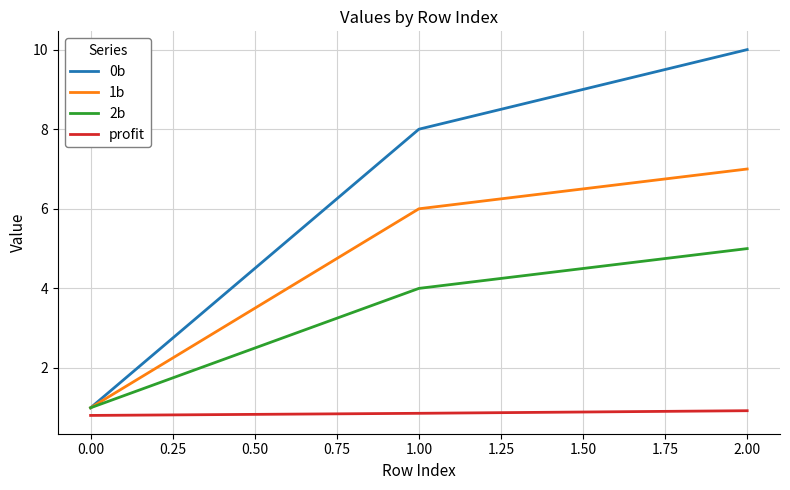

List the labels in order of 1b value, largest first.

2.00, 1.00, 0.00